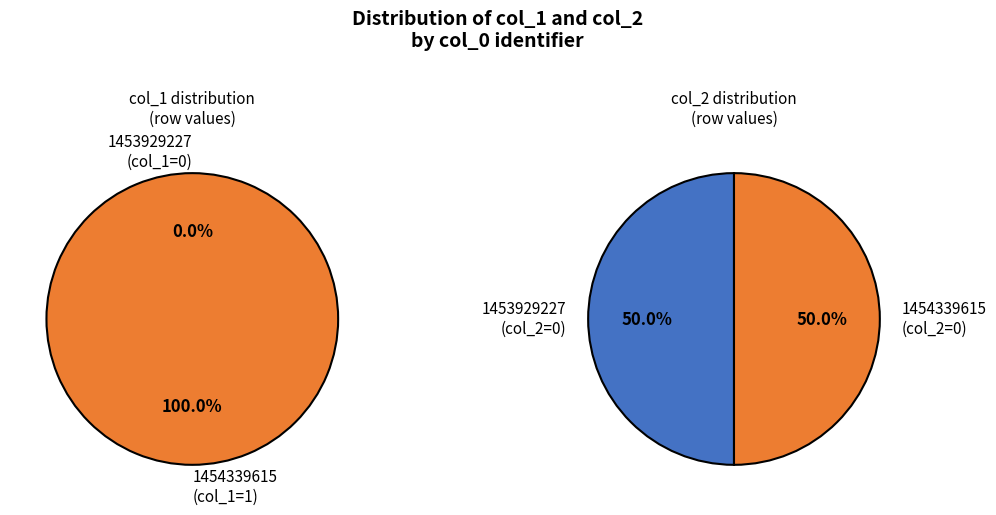

How much of the chart is everything except 1453929227?

100.0%